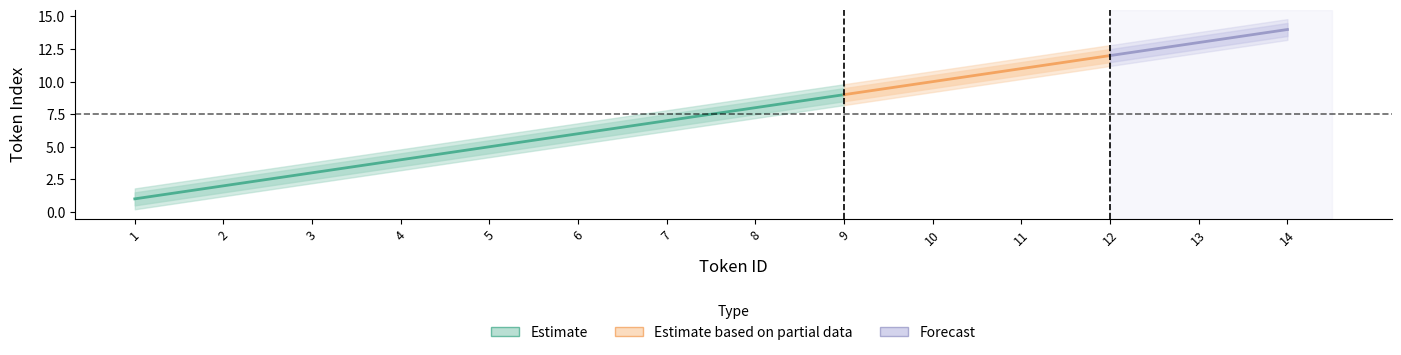

Is the value of Estimate_low2 at 14 greater than the value of Estimate_low at 4?

Yes